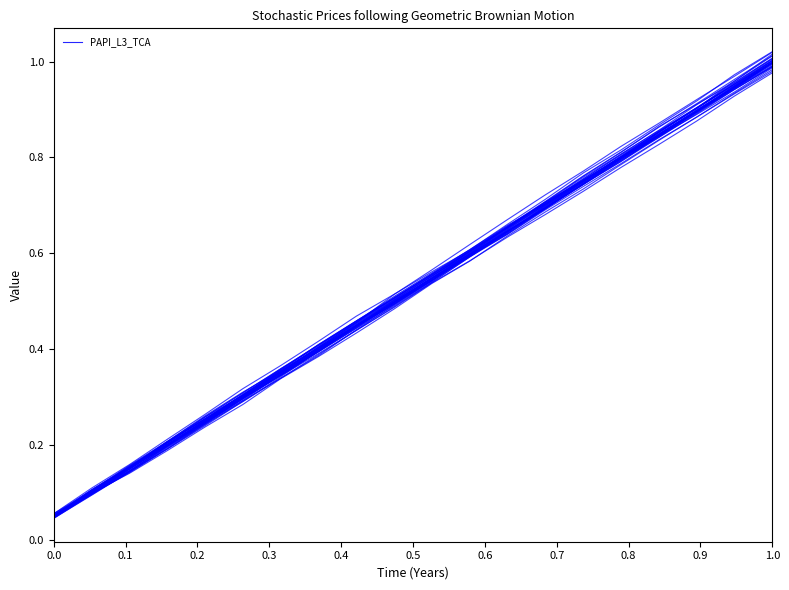

Does the chart have visible grid lines?

No